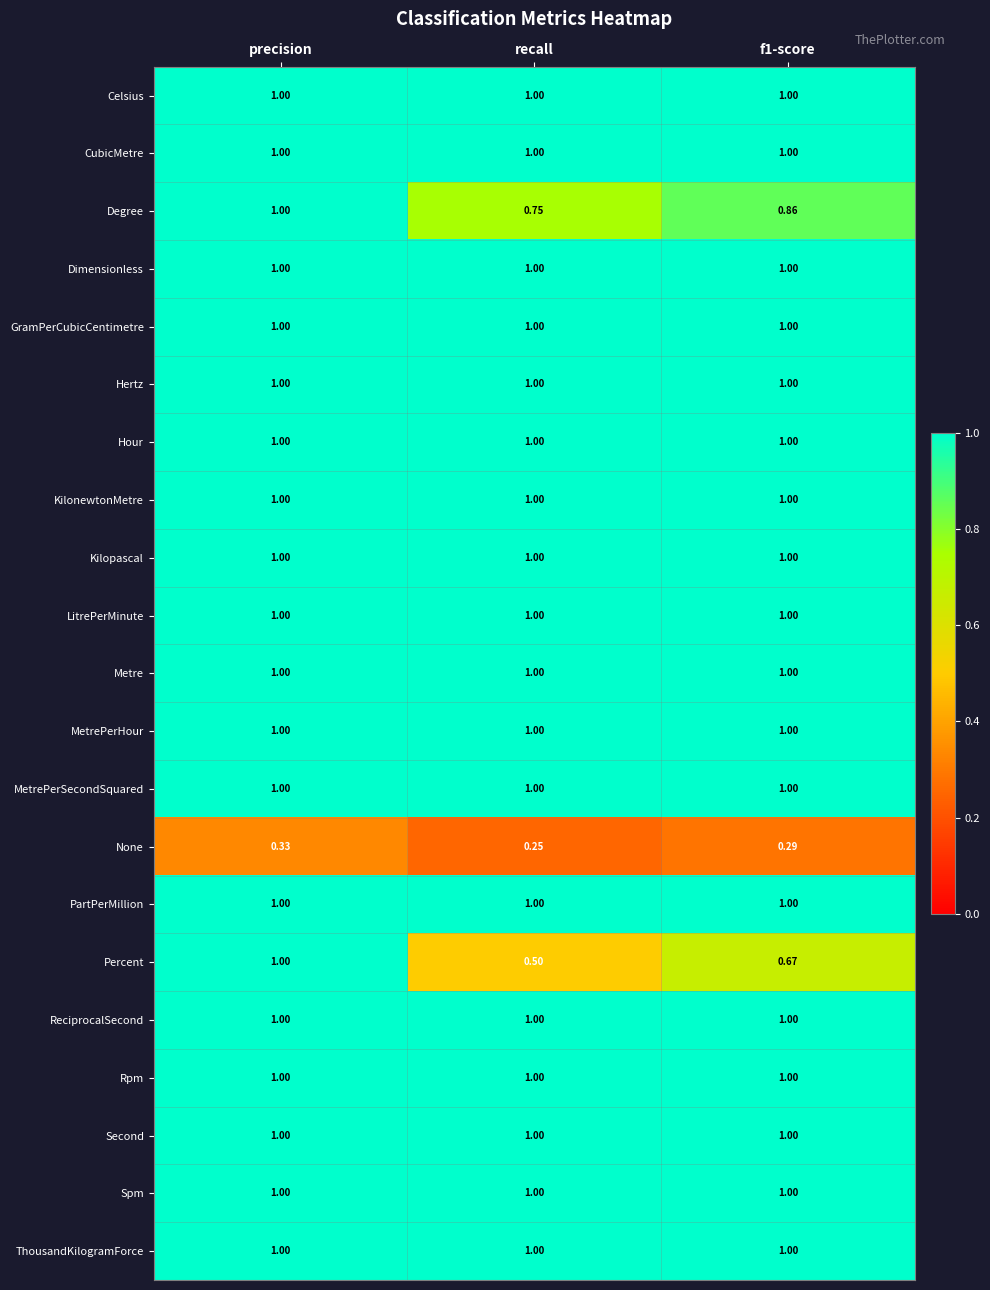

How many categories are shown in the chart?

3